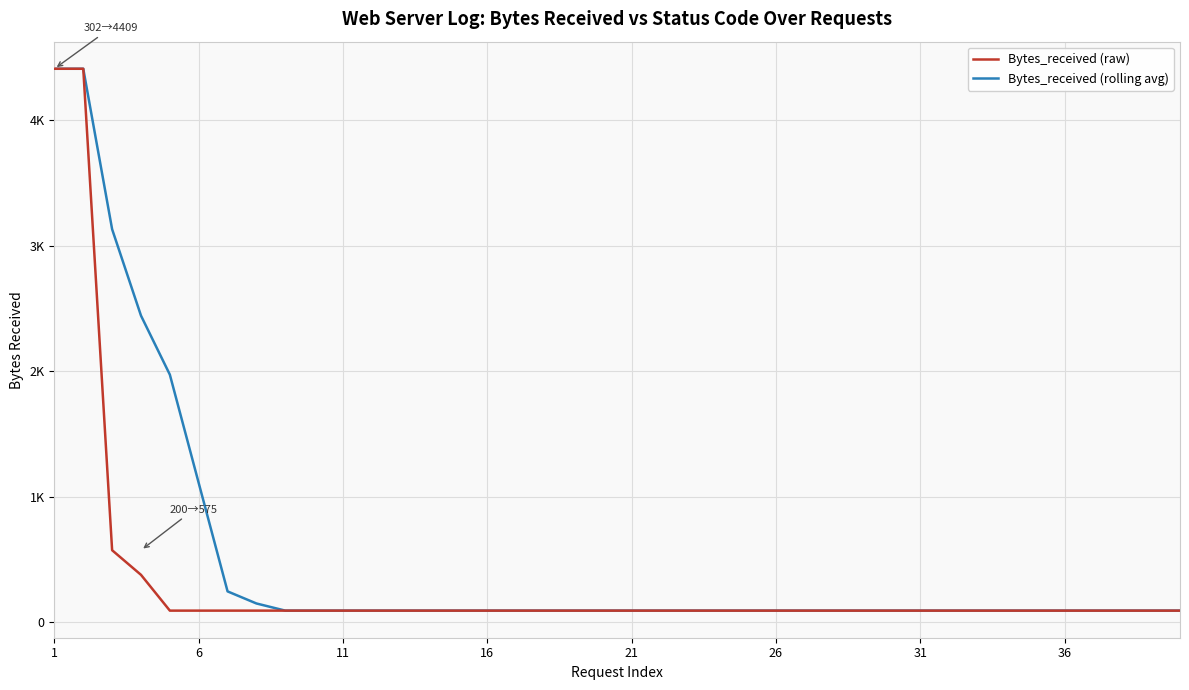

True or false: Bytes_received (raw) and Bytes_received (rolling avg) cross at least once.

False